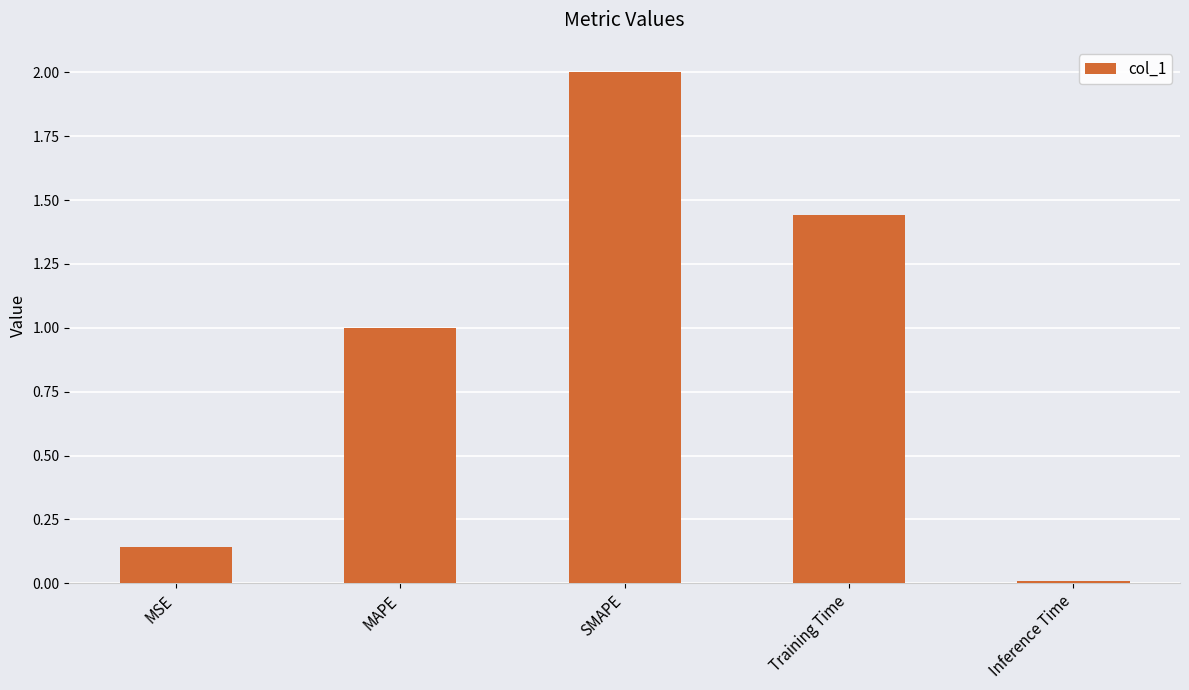

How many bars are there in total?

5